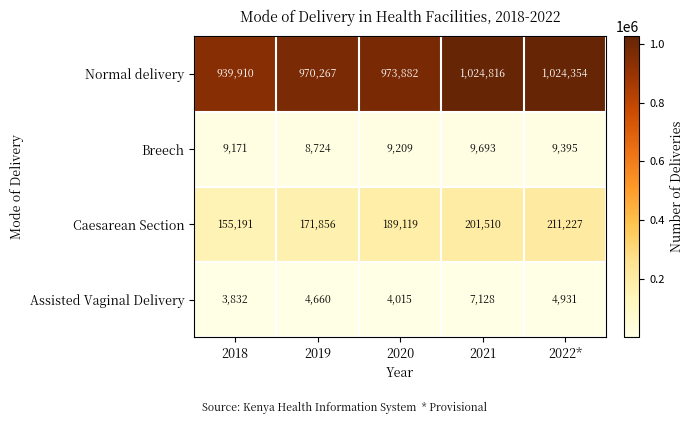

True or false: Assisted Vaginal Delivery has a value of 6899 at 2022*.

False